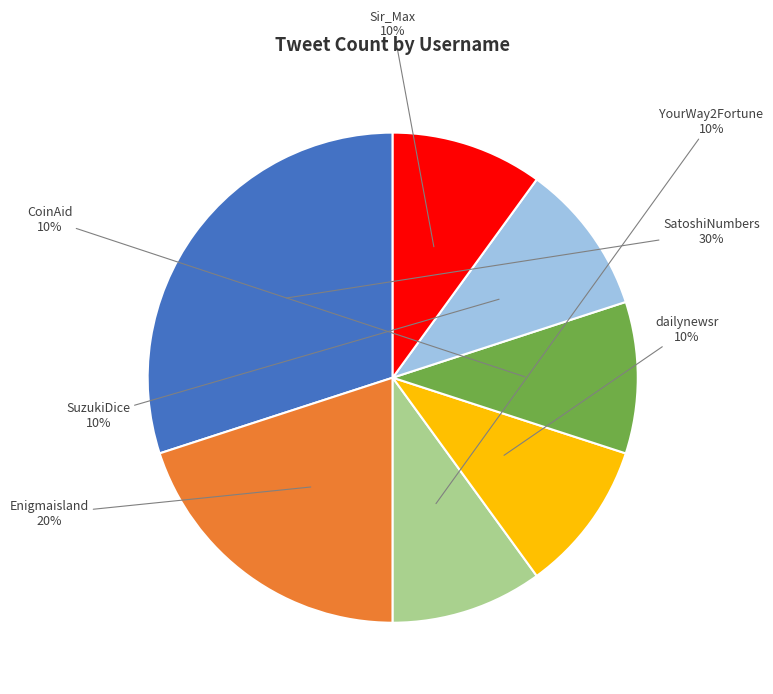

Does any single category account for the majority?

No